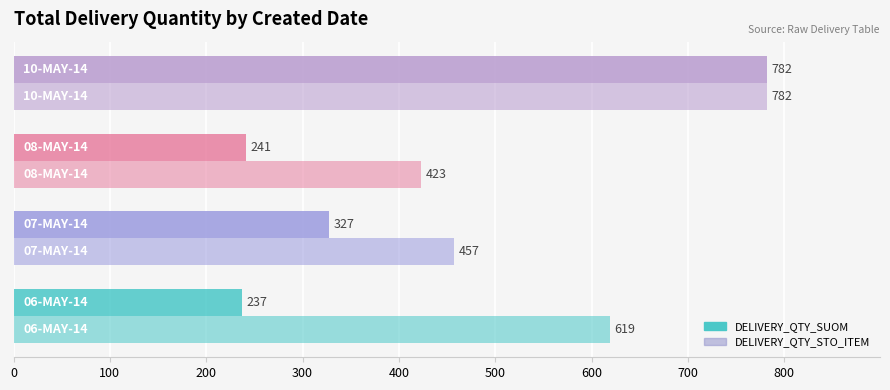

What is the minimum value for DELIVERY_QTY_SUOM?

237